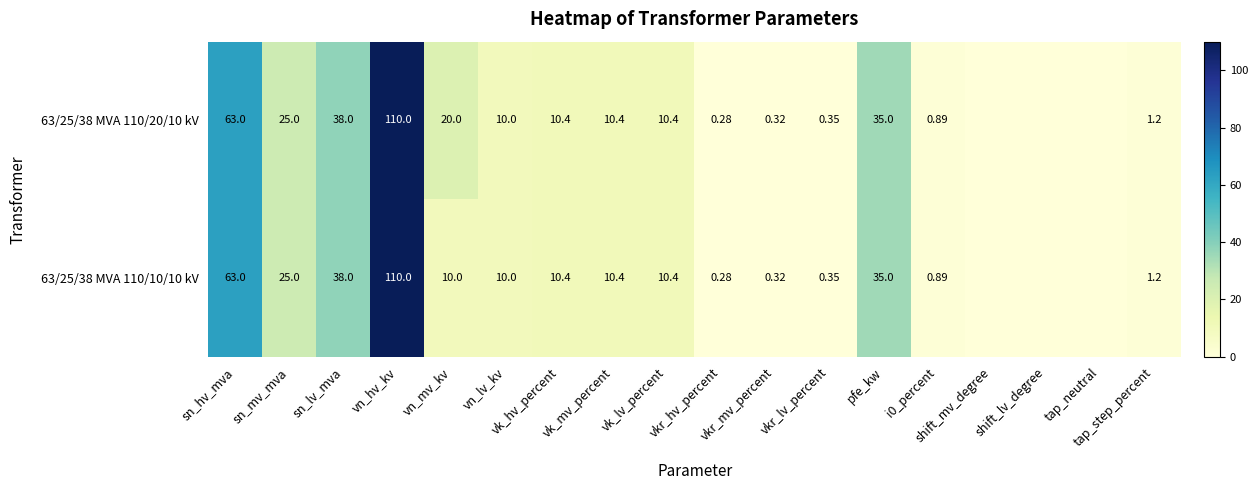

List the labels in order of 63/25/38 MVA 110/10/10 kV value, smallest first.

shift_mv_degree, shift_lv_degree, tap_neutral, vkr_hv_percent, vkr_mv_percent, vkr_lv_percent, i0_percent, tap_step_percent, vn_mv_kv, vn_lv_kv, vk_hv_percent, vk_mv_percent, vk_lv_percent, sn_mv_mva, pfe_kw, sn_lv_mva, sn_hv_mva, vn_hv_kv